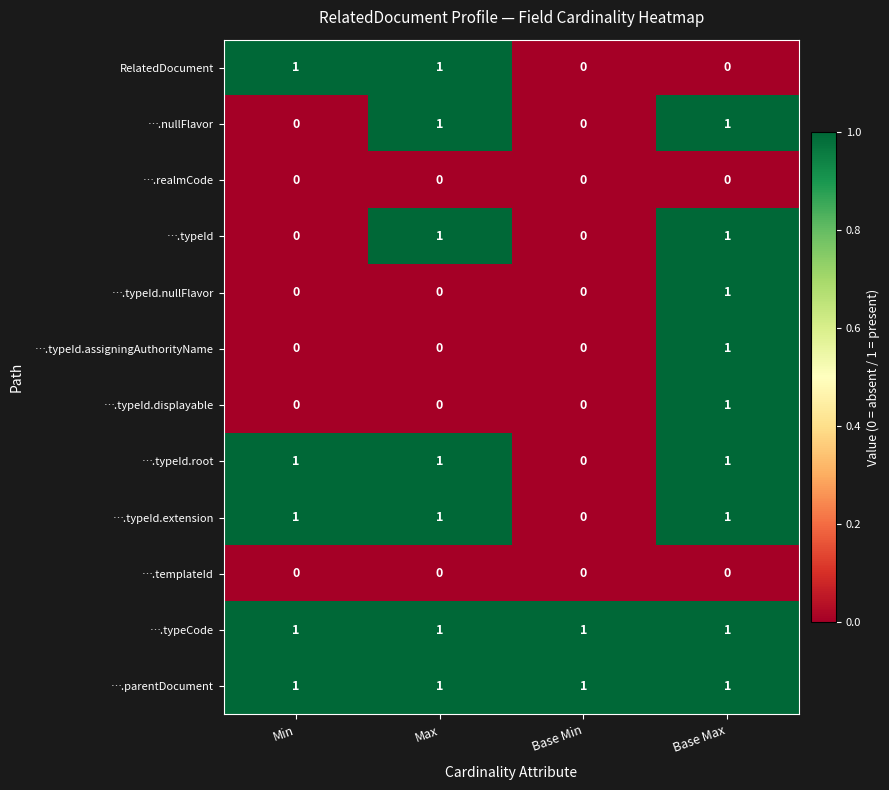

True or false: ….typeCode has a value of 1 at Max.

True